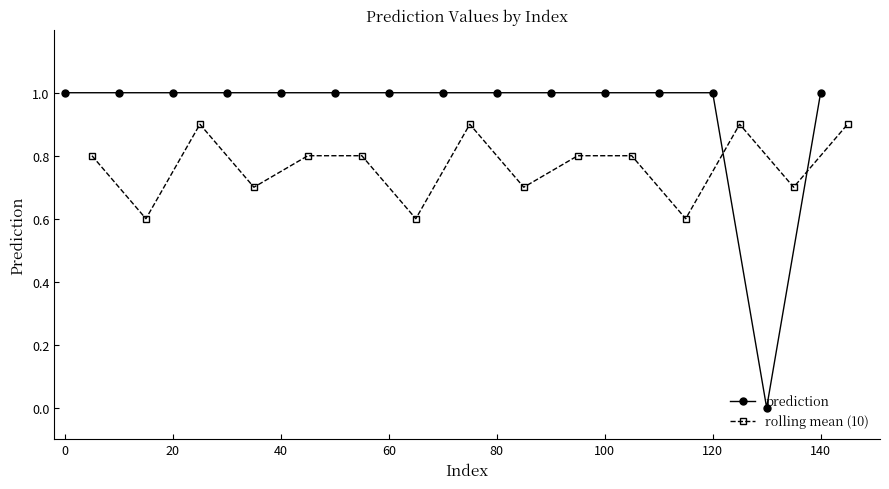

How many rolling mean (10) values are between 0 and 1?

15